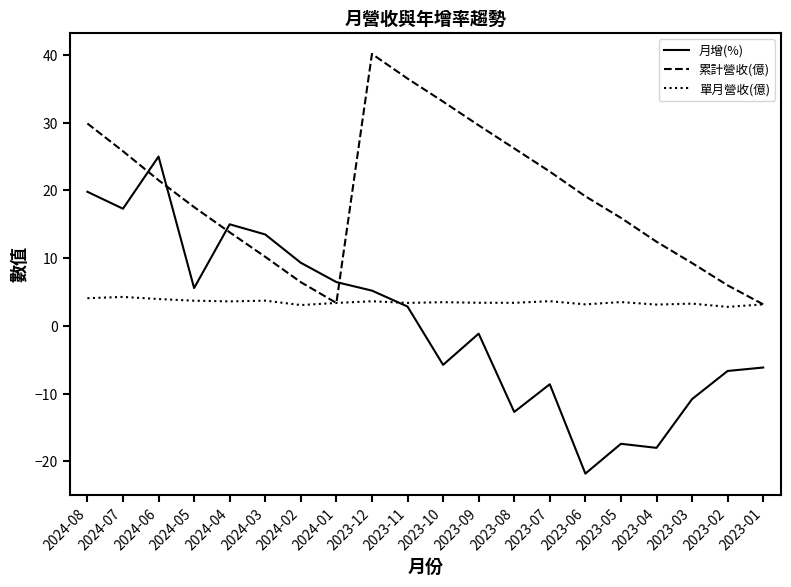

True or false: 月增(%) has a value of -9.4 at 2023-01.

False